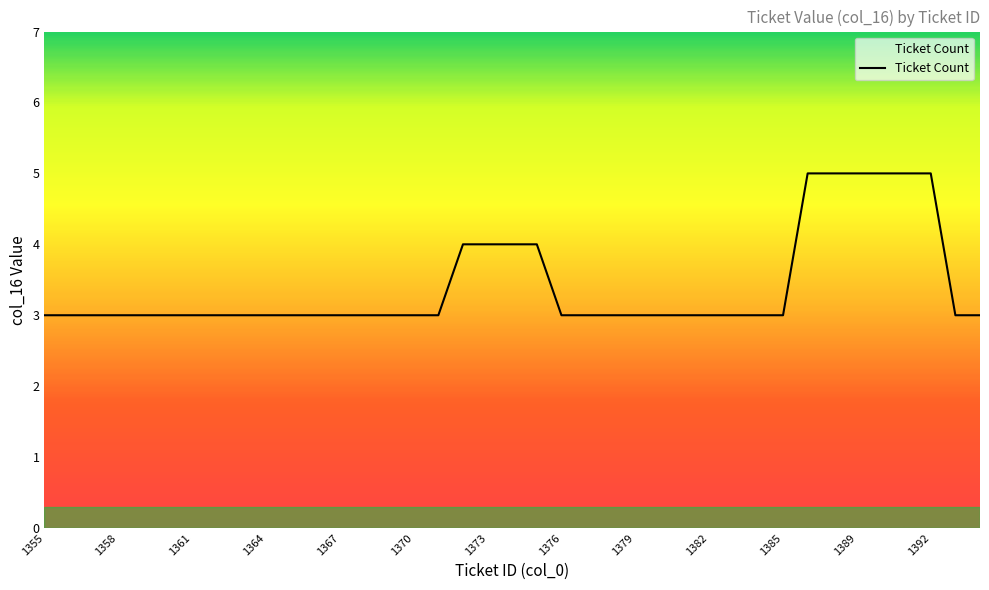

What is the sum of all values?

133